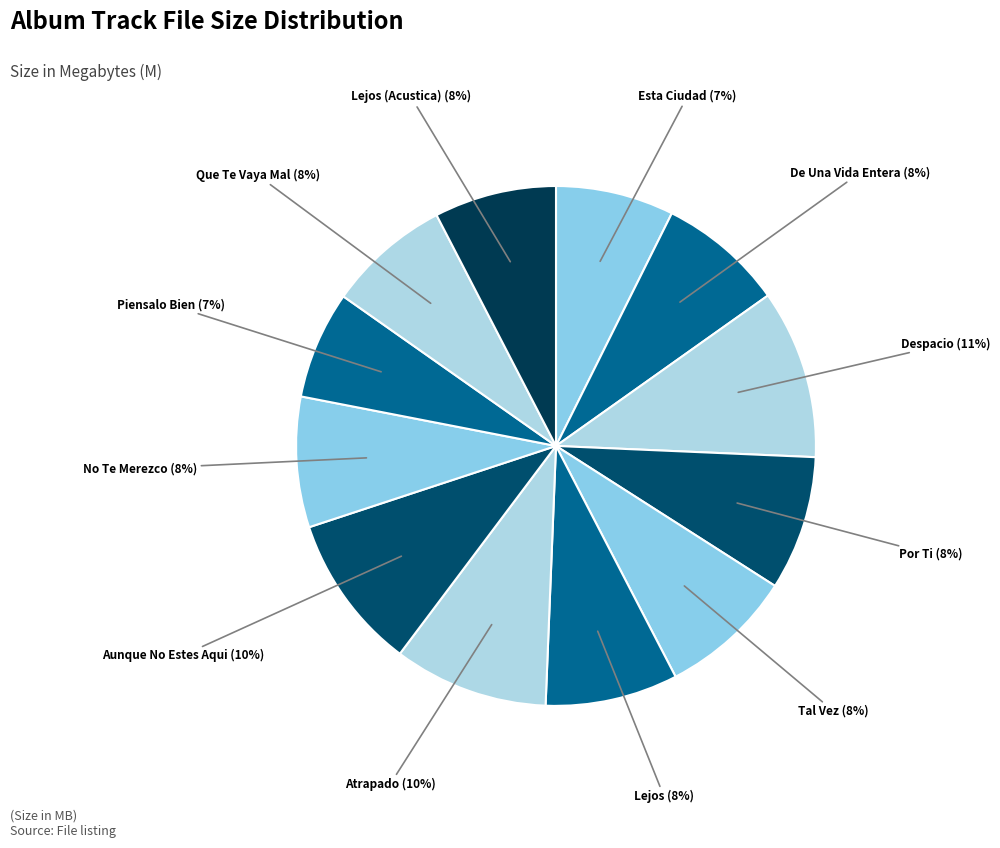

What is the smallest slice in the pie chart?

10 - Piensalo Bien.mp3